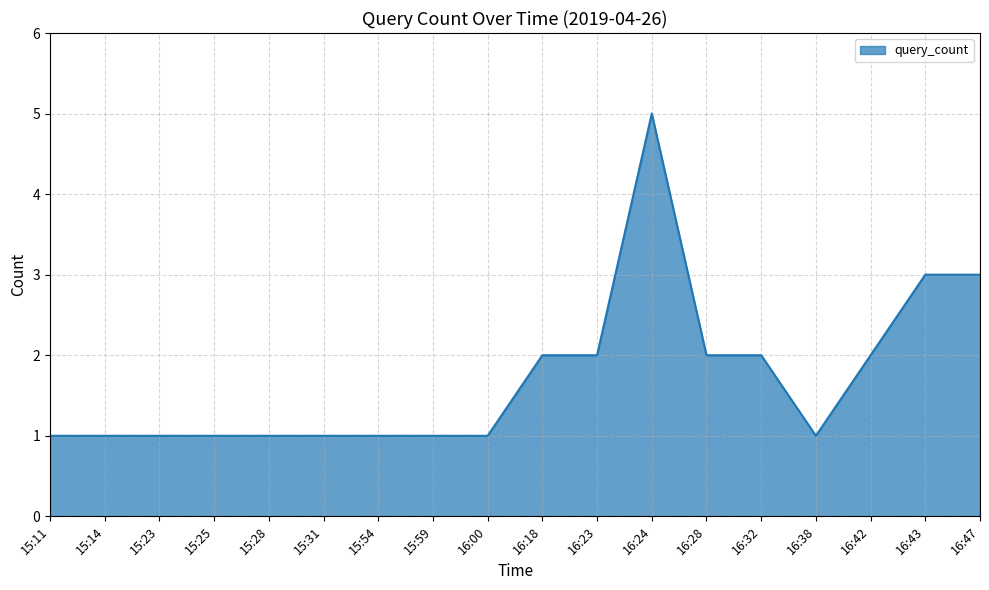

How many lines are shown in the chart?

1